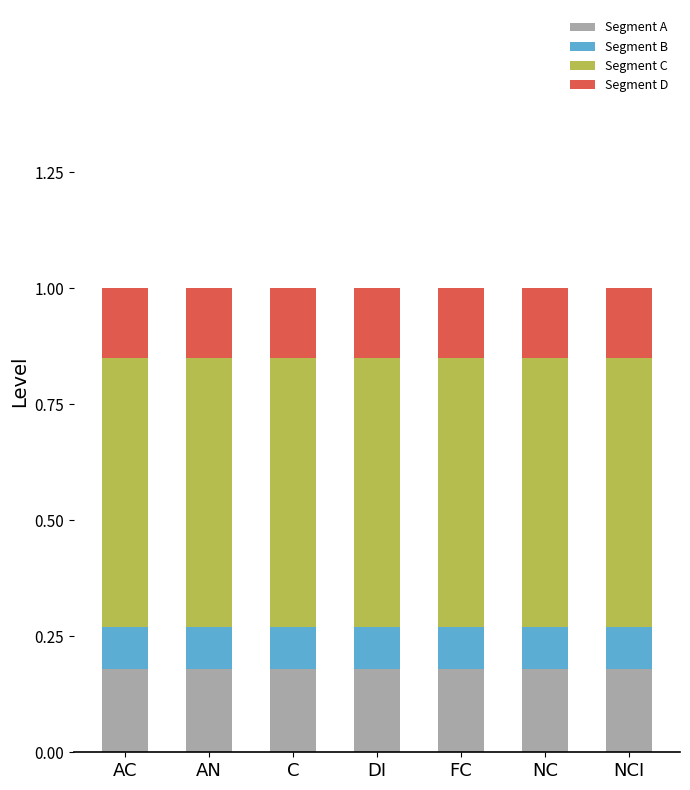

Are the bars horizontal?

No